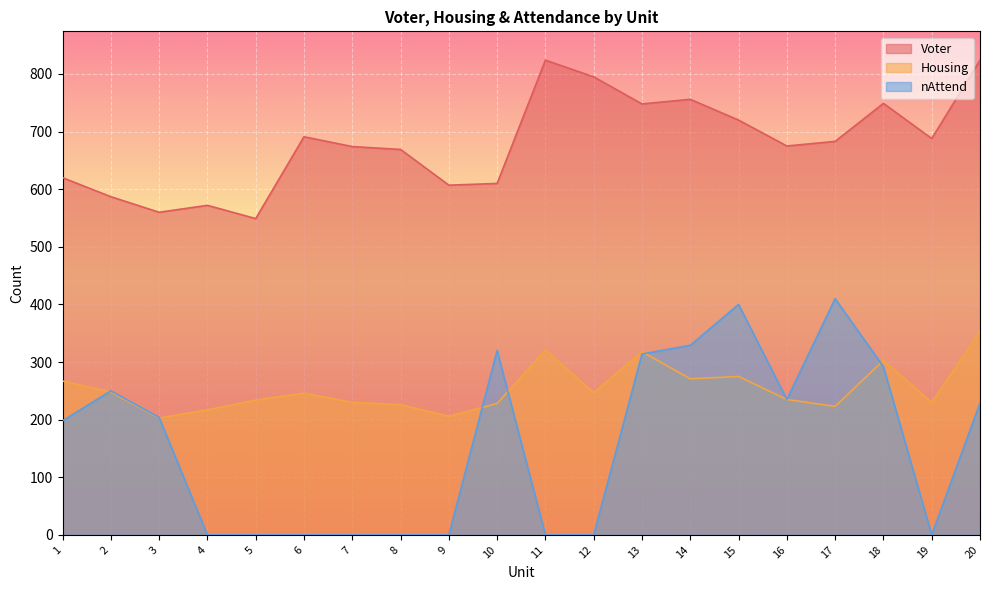

What is the spread (max minus min) of values at 2?

339